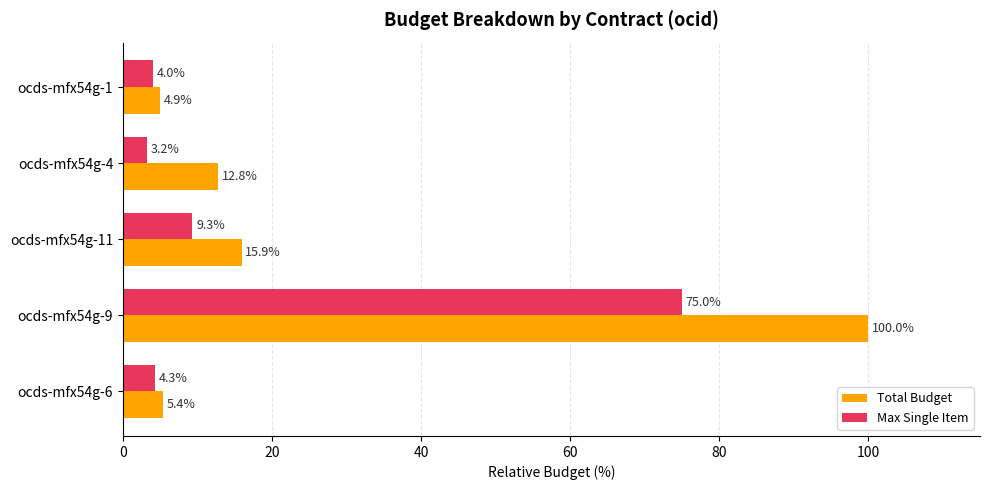

Between ocds-mfx54g-4 and ocds-mfx54g-1, which series saw the biggest shift?

Total Budget